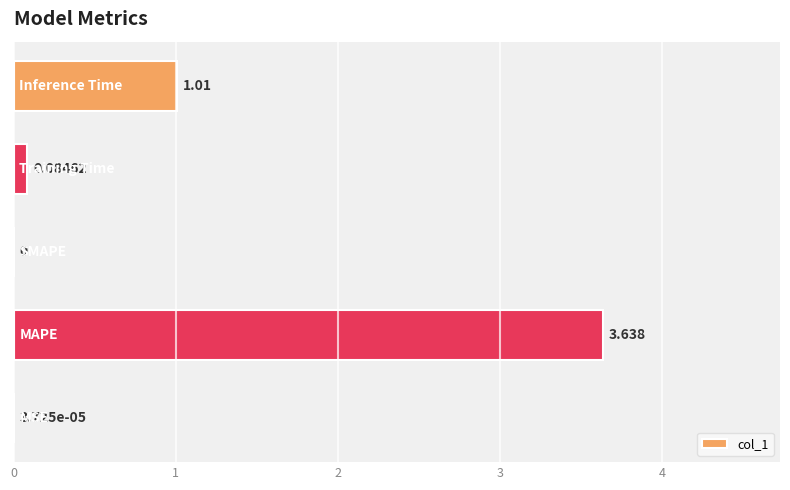

How many positive values are there?

4